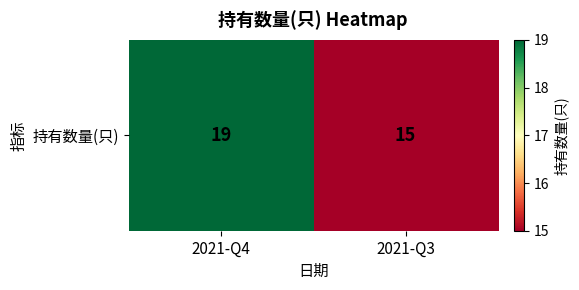

What is the approximate value at 2021-Q4?

19